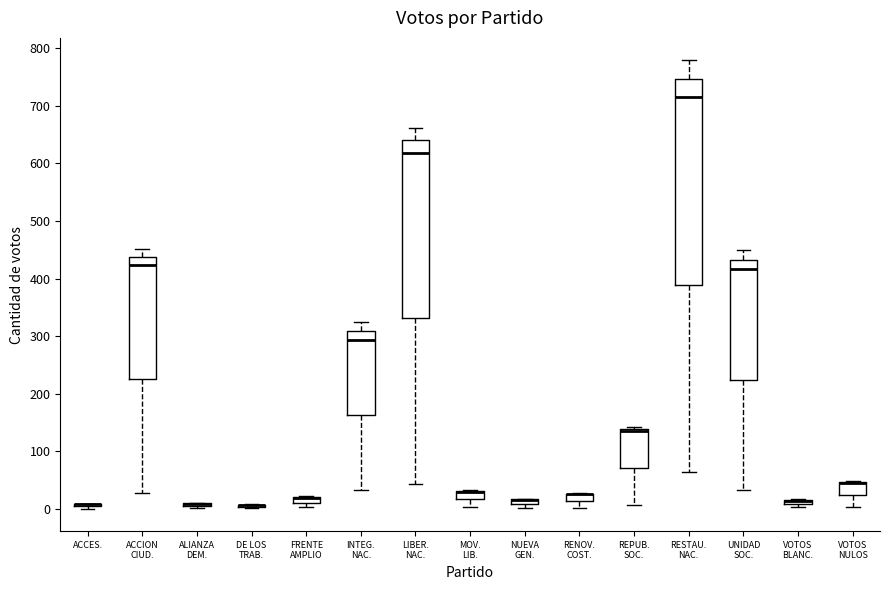

Comparing the boxes themselves (not the whiskers), which one is the tallest?

RESTAU. NAC.